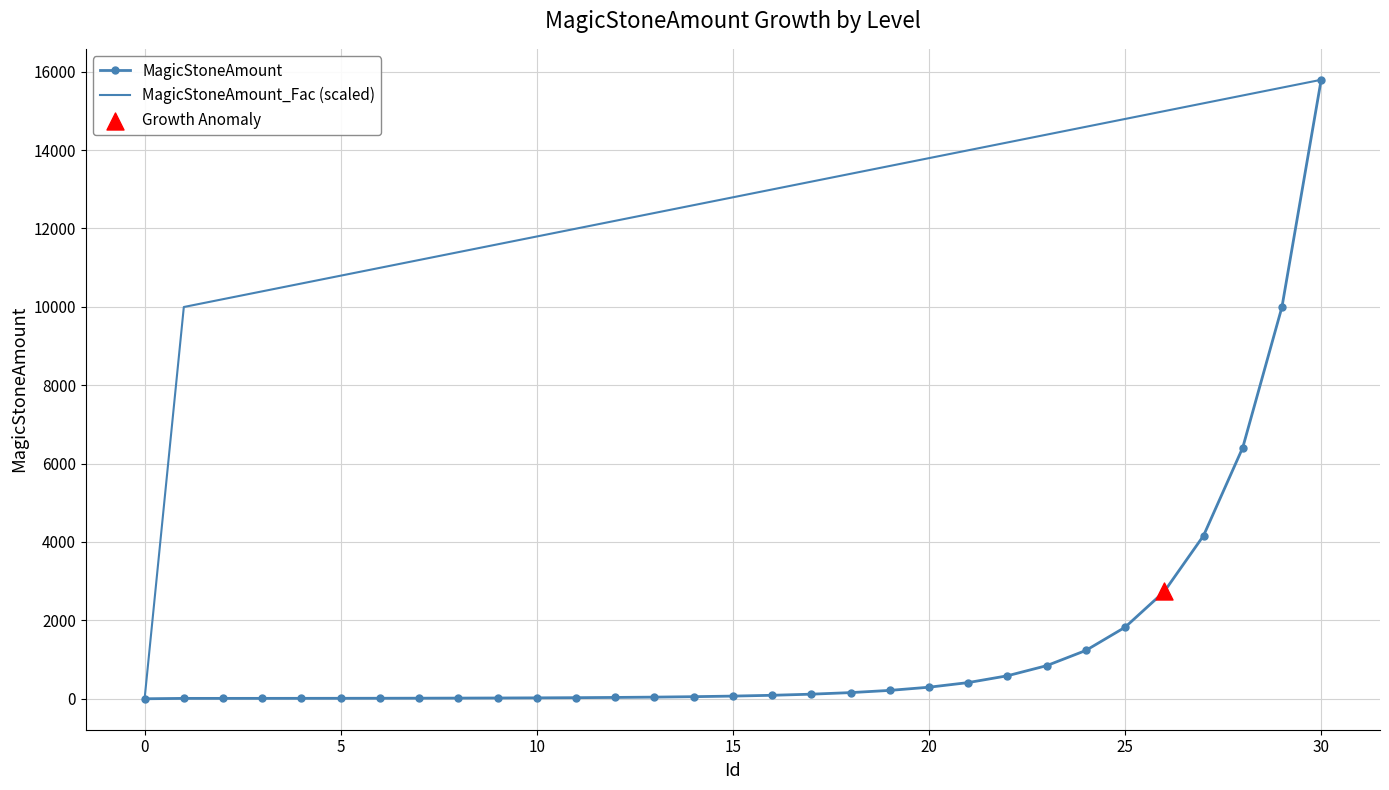

Rank the series by their average value, from lowest to highest.

MagicStoneAmount, MagicStoneAmount_Fac (scaled)